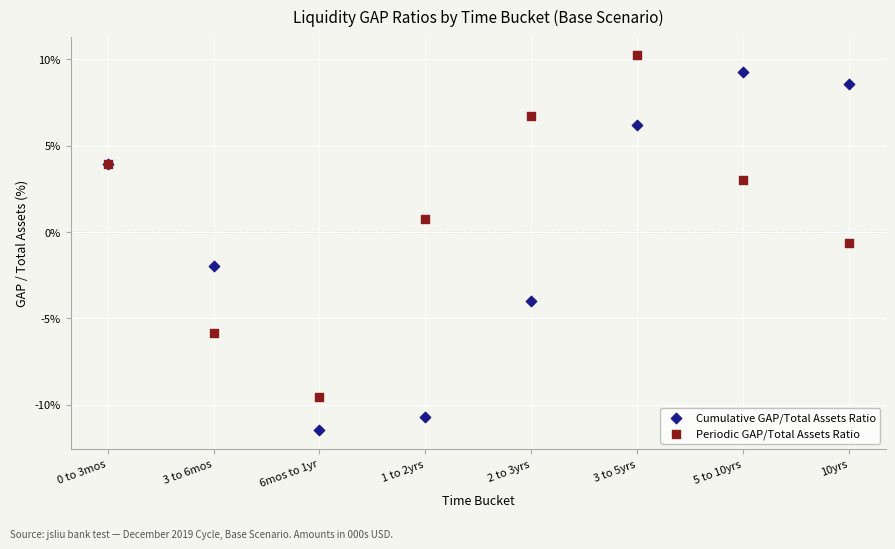

Which series has the largest Y range (max minus min)?

Cumulative GAP/Total Assets Ratio